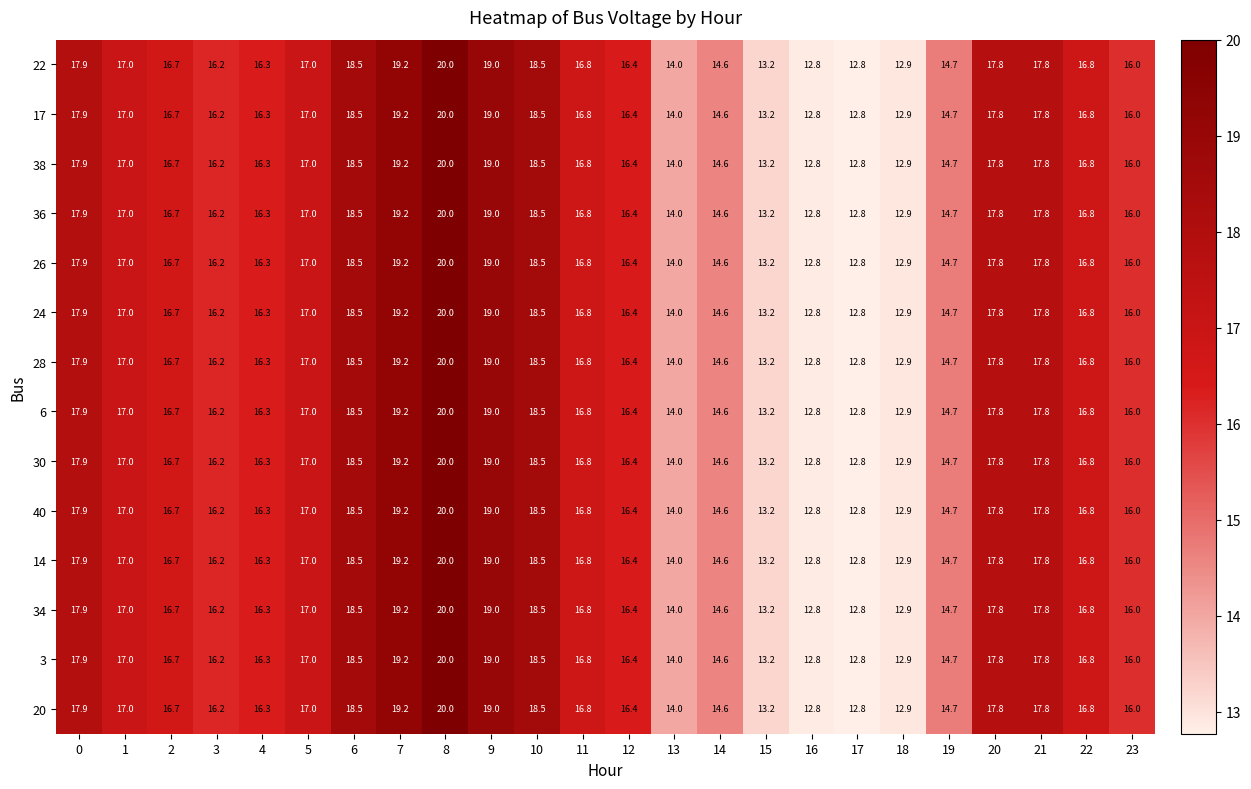

Count the number of data series in this chart.

14